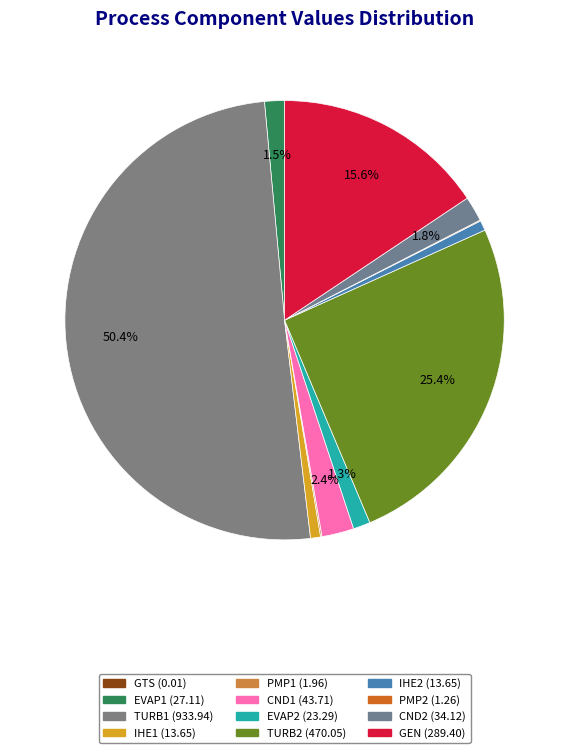

Which slice is the largest?

TURB1